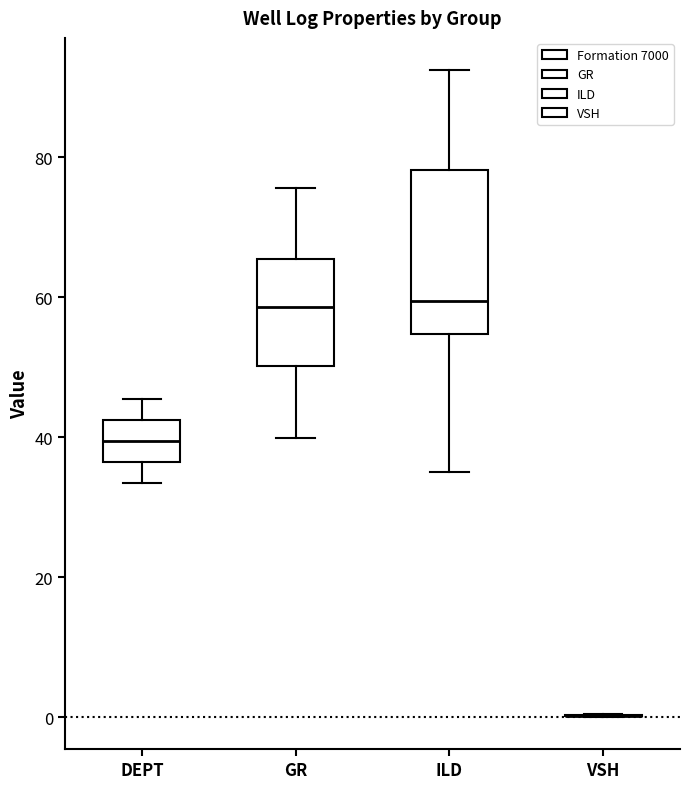

Which box is the tallest, from its lower edge to its upper edge?

ILD